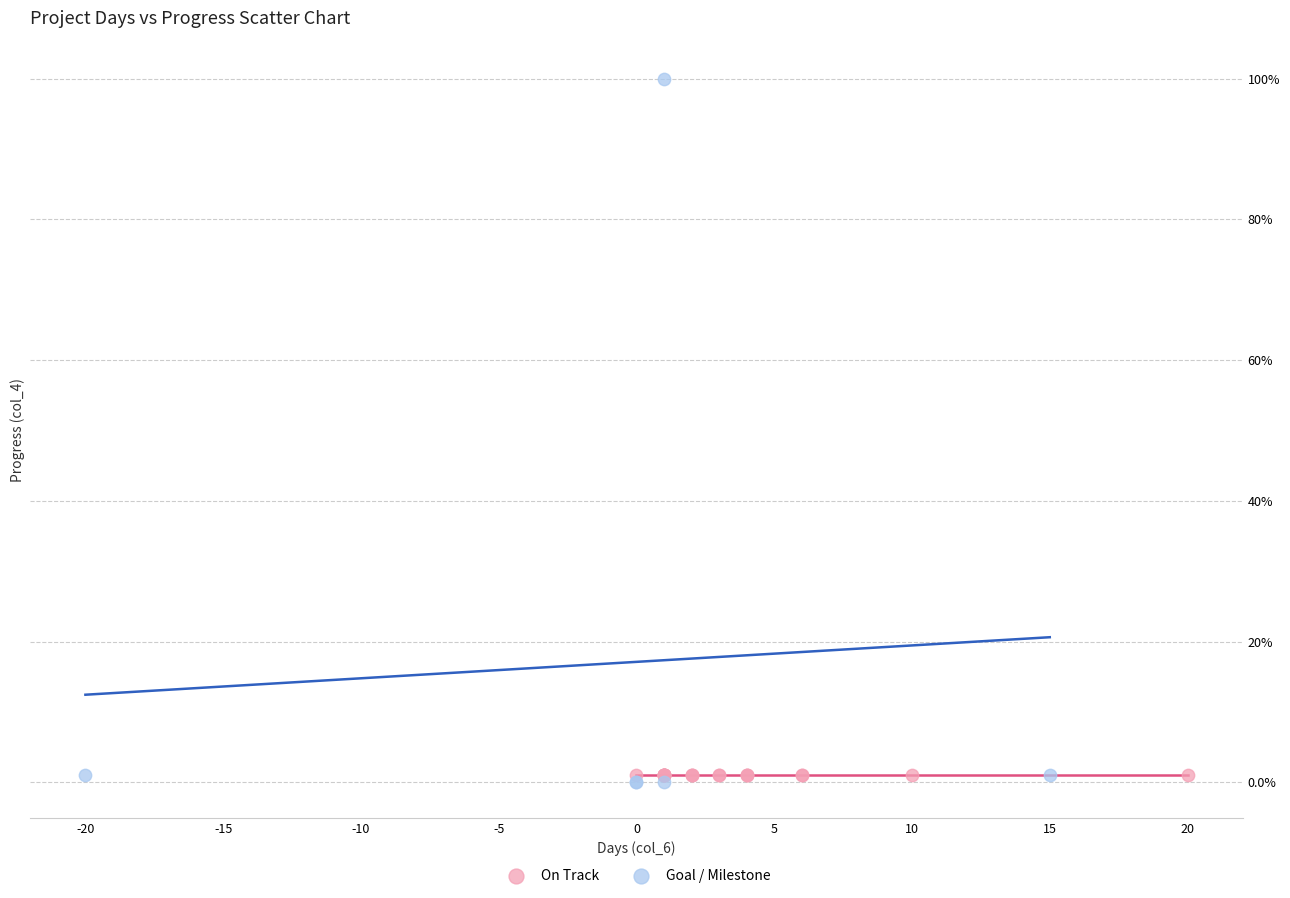

Which series contains the highest Y value?

Goal / Milestone